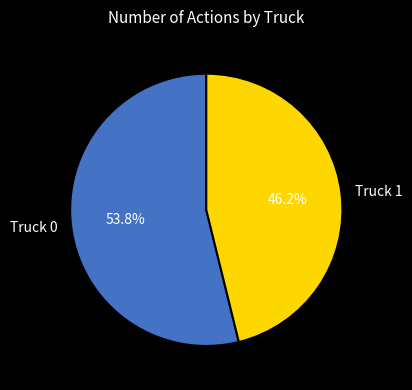

Approximately how many times larger is the value at Truck 0 compared to Truck 1?

1.2